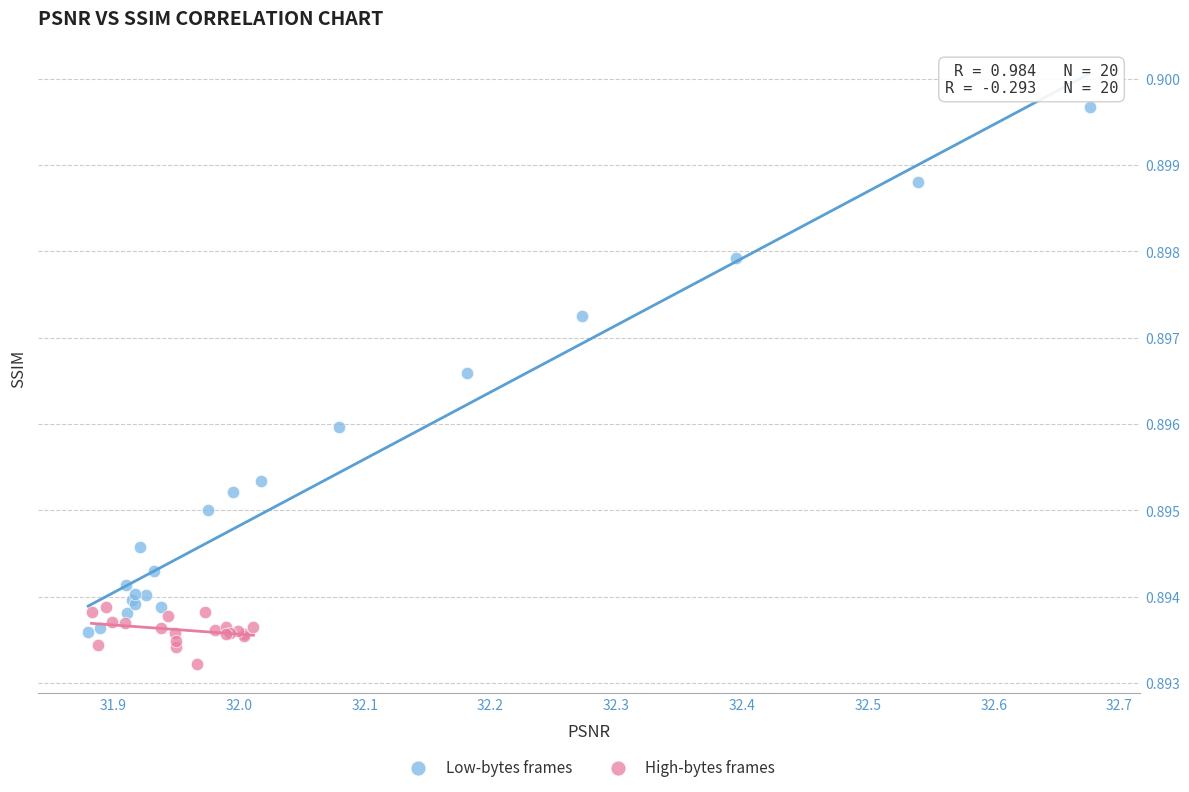

What are all the series names shown in the legend?

Low-bytes frames, High-bytes frames